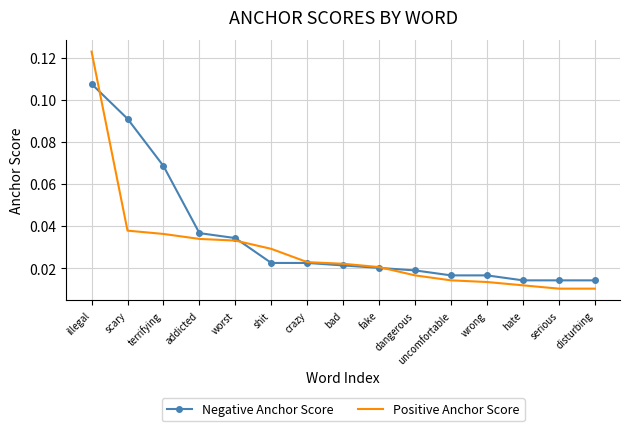

Between bad and hate, which series saw the biggest shift?

Positive Anchor Score